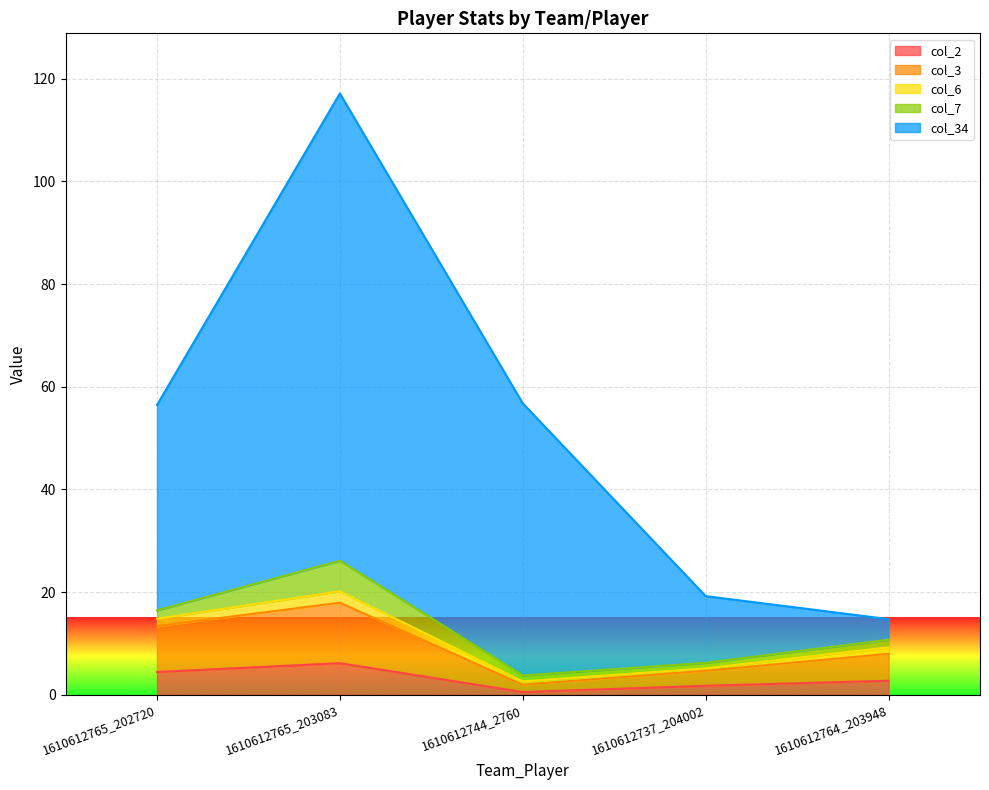

How many data points does each series have?

5